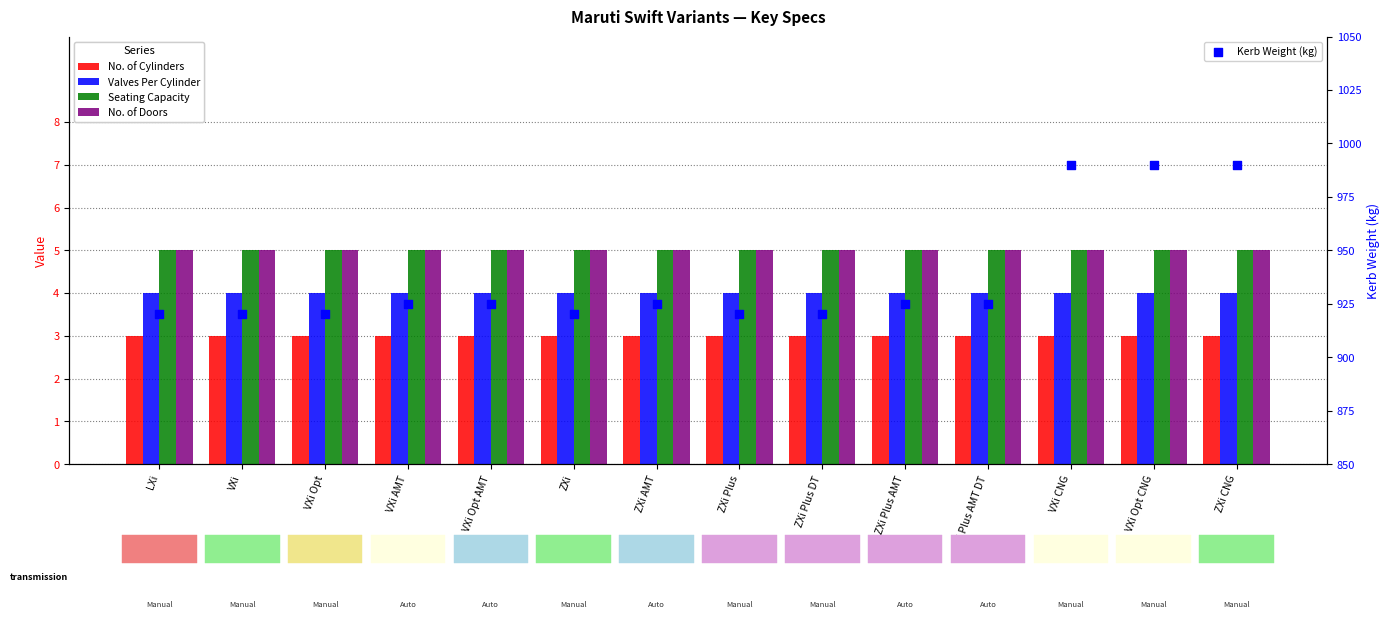

Is the value of Valves Per Cylinder at LXi greater than the value of Kerb Weight (kg) at ZXi CNG?

No